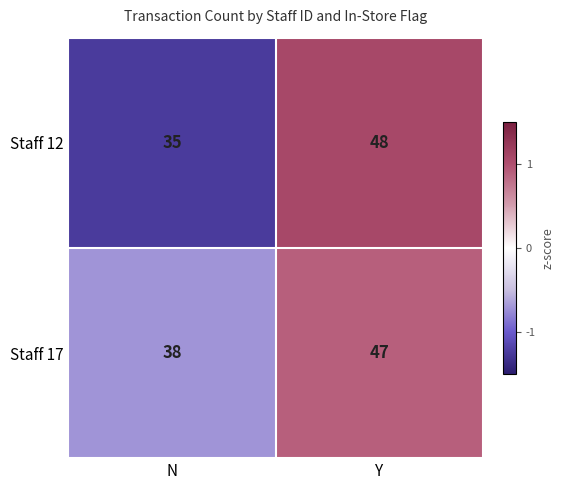

Count the number of data series in this chart.

2